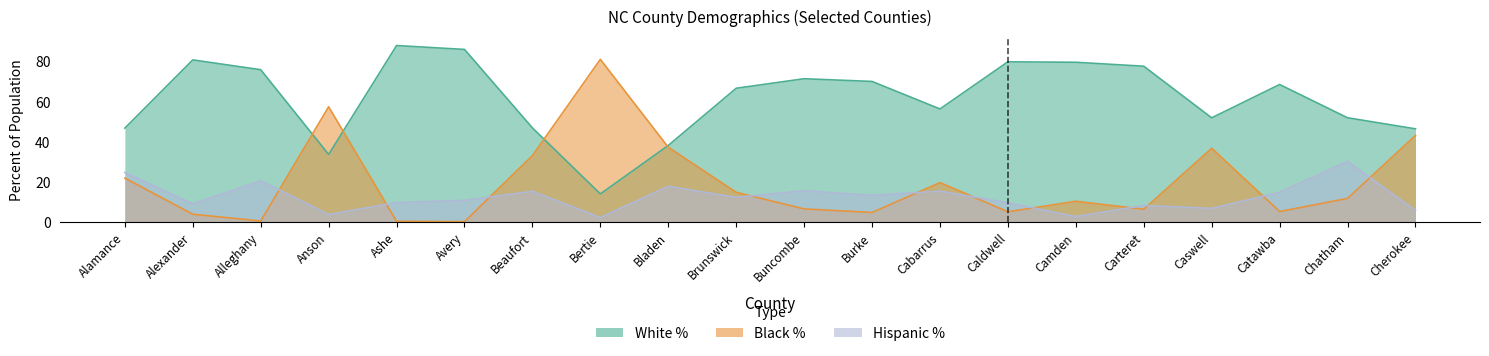

What value does the white_percent series have at Carteret?

77.7